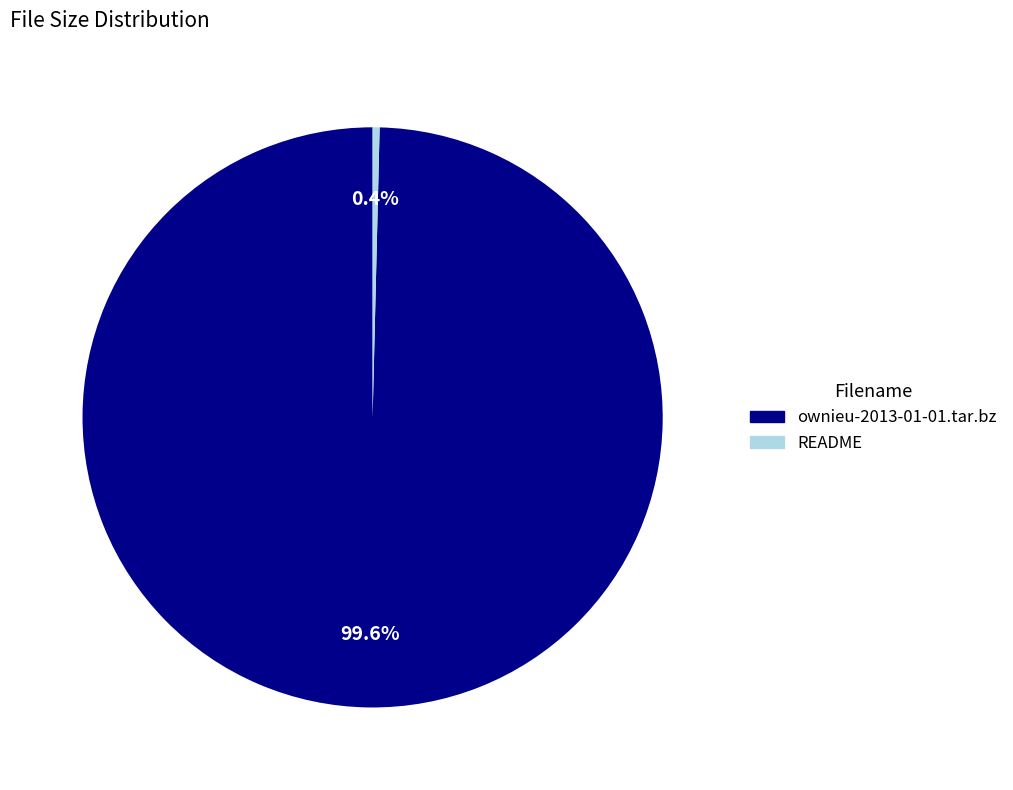

What percentage is the ownieu-2013-01-01.tar.bz slice, to the nearest percent?

100%